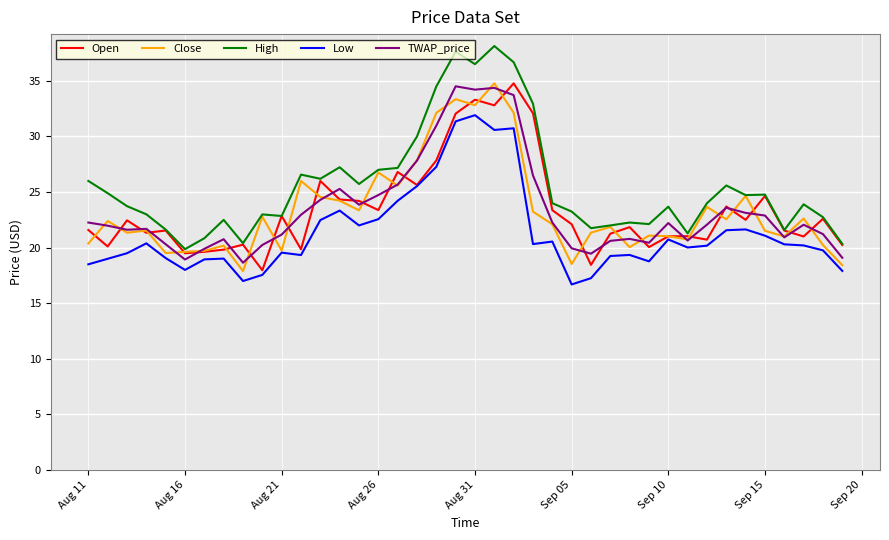

Which series has the largest range (max minus min)?

High